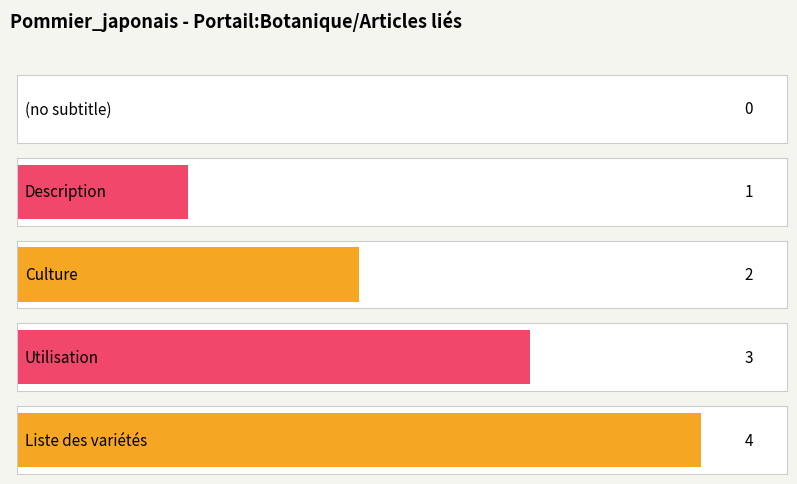

Approximately how many times larger is the value at Culture compared to Description?

2.0